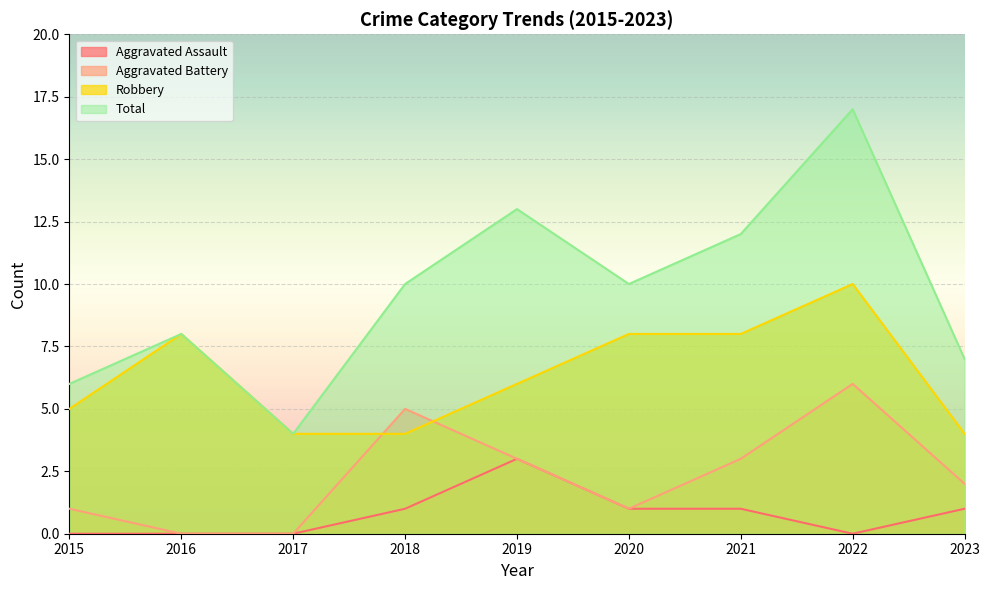

True or false: Robbery and Aggravated Assault intersect in this chart.

False